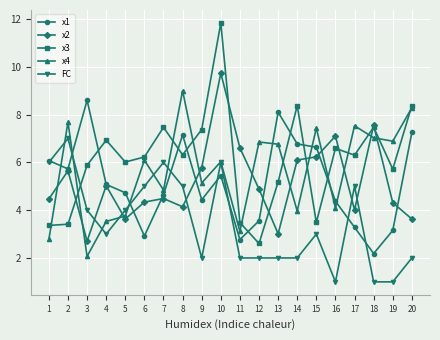

How many data points does each series have?

20